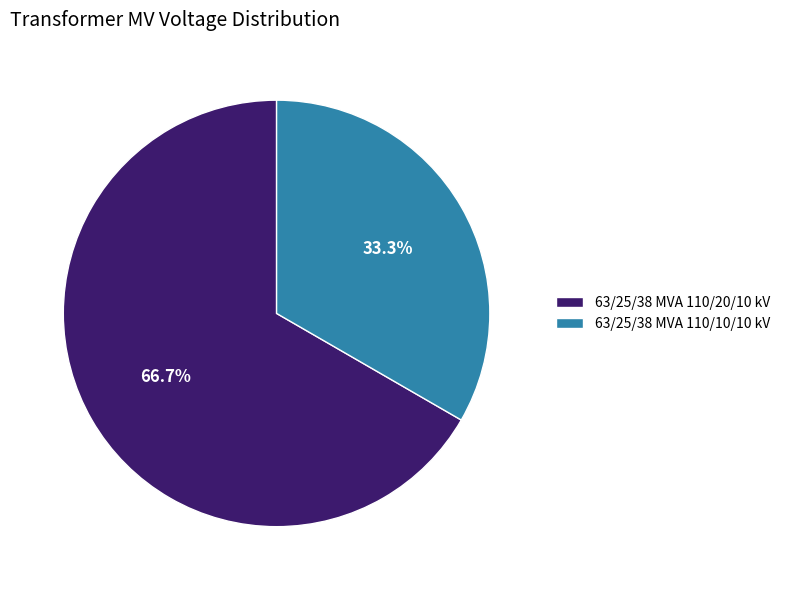

What percentage is NOT represented by 63/25/38 MVA 110/10/10 kV?

66.7%